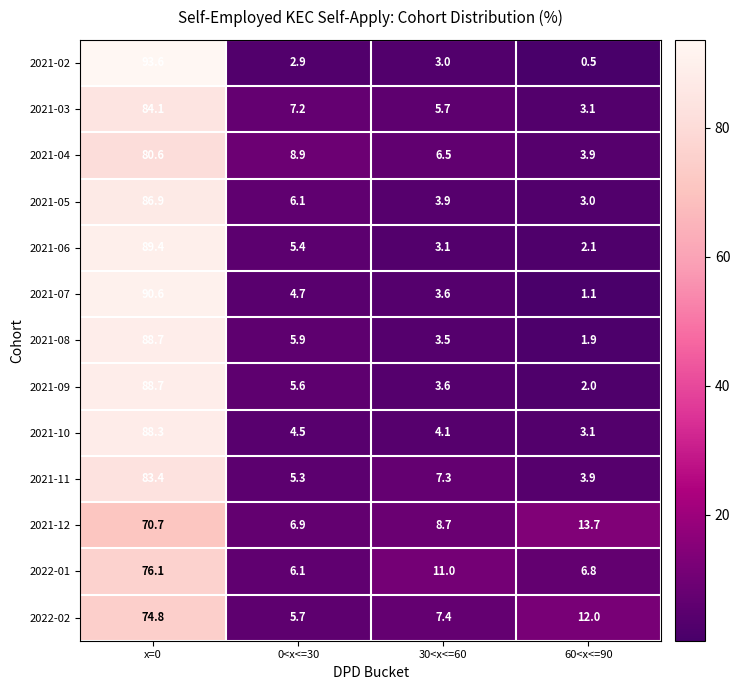

What is the greatest value displayed?

93.6